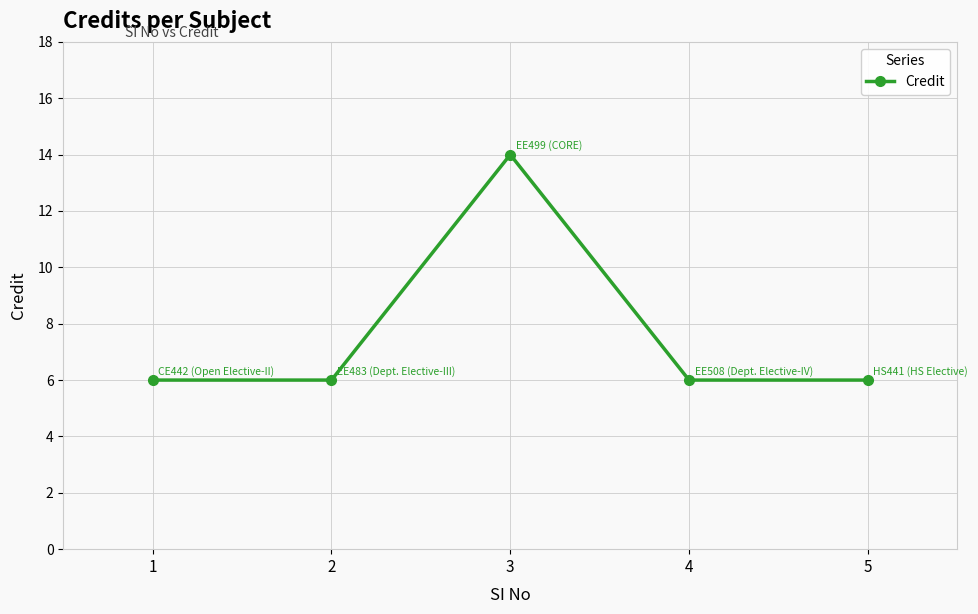

What is the sum of all values?

38